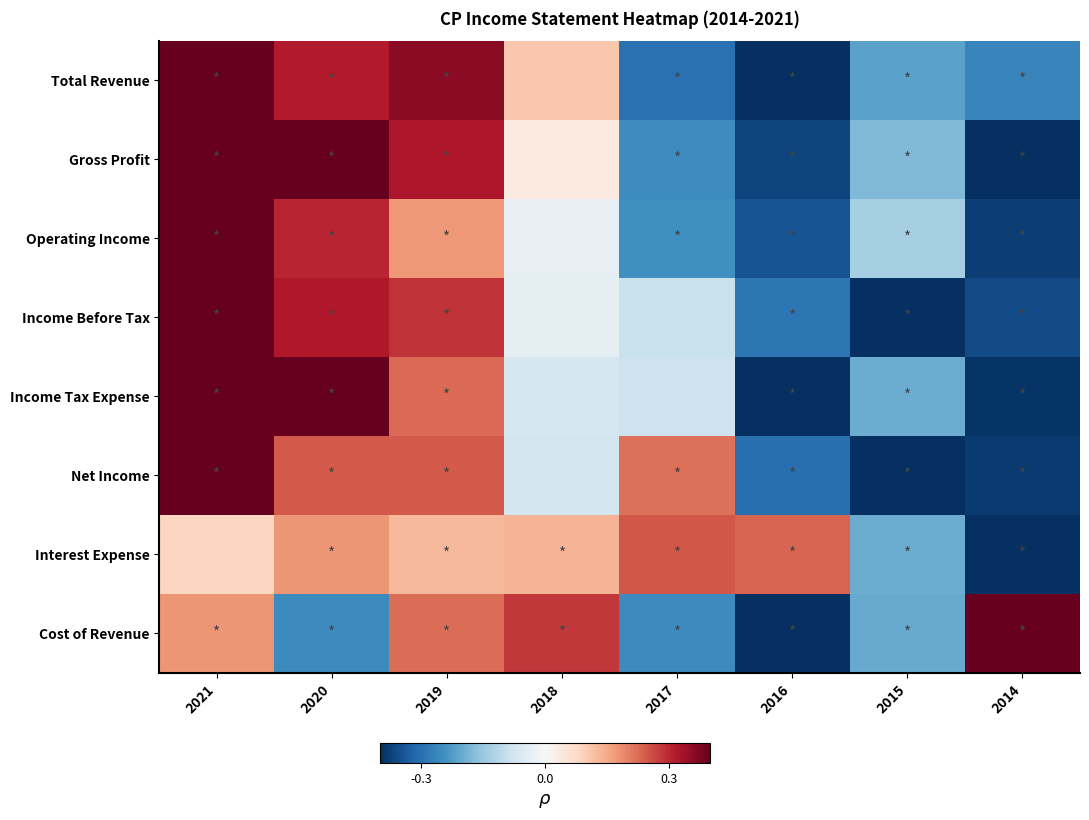

Reading left to right, what are all the values shown in this chart?

Total Revenue: 2021=0.4	2020=0.3	2019=0.4	2018=0.1	2017=-0.3	2016=-0.4	2015=-0.2	2014=-0.3
Gross Profit: 2021=0.4	2020=0.4	2019=0.3	2018=0.0	2017=-0.3	2016=-0.4	2015=-0.2	2014=-0.4
Operating Income: 2021=0.4	2020=0.3	2019=0.2	2018=-0.0	2017=-0.2	2016=-0.3	2015=-0.1	2014=-0.4
Income Before Tax: 2021=0.4	2020=0.3	2019=0.3	2018=-0.0	2017=-0.1	2016=-0.3	2015=-0.4	2014=-0.4
Income Tax Expense: 2021=0.4	2020=0.4	2019=0.2	2018=-0.1	2017=-0.1	2016=-0.4	2015=-0.2	2014=-0.4
Net Income: 2021=0.4	2020=0.2	2019=0.2	2018=-0.1	2017=0.2	2016=-0.3	2015=-0.4	2014=-0.4
Interest Expense: 2021=0.1	2020=0.2	2019=0.1	2018=0.1	2017=0.2	2016=0.2	2015=-0.2	2014=-0.4
Cost of Revenue: 2021=0.2	2020=-0.3	2019=0.2	2018=0.3	2017=-0.3	2016=-0.4	2015=-0.2	2014=0.4